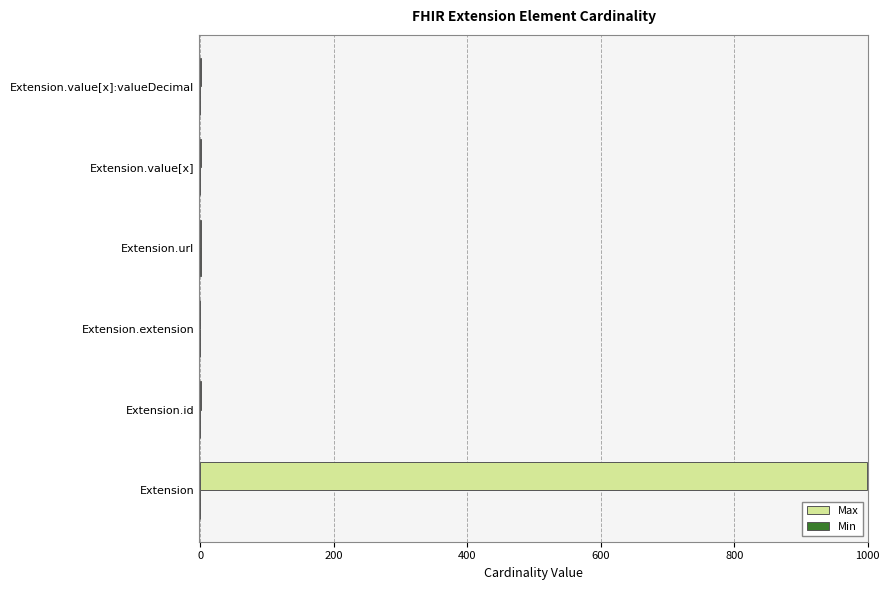

Which series has the largest total across all categories?

Max